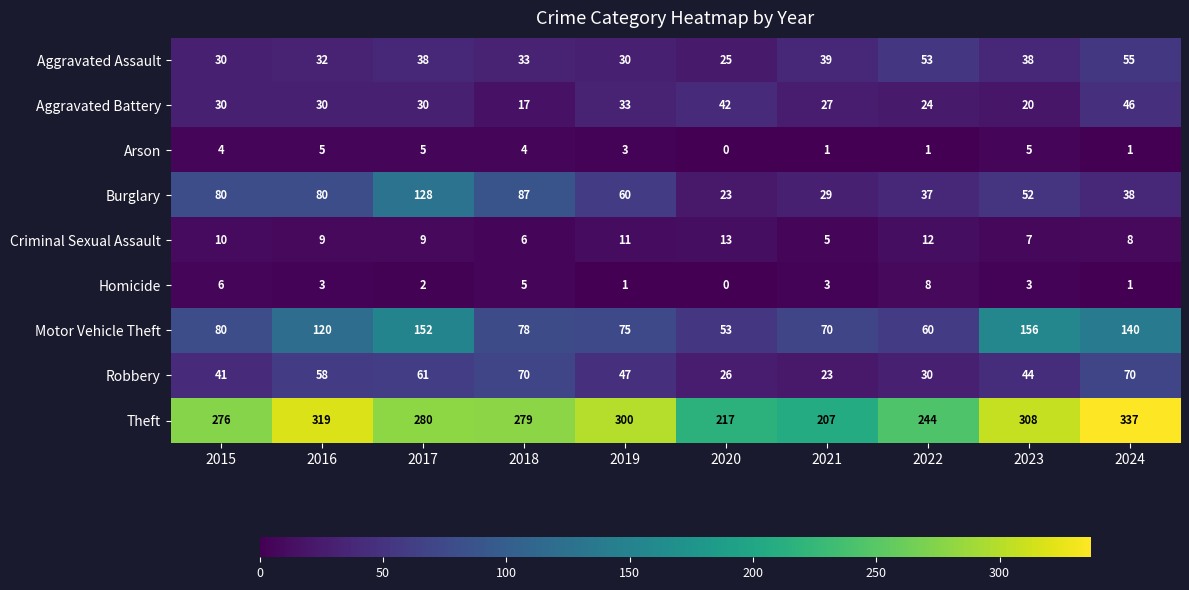

What is the lowest value of the Aggravated Assault series?

25